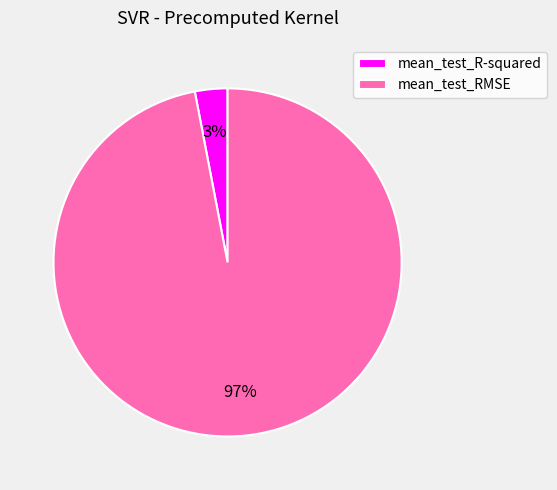

To the nearest percent, what portion does mean_test_RMSE represent?

97%